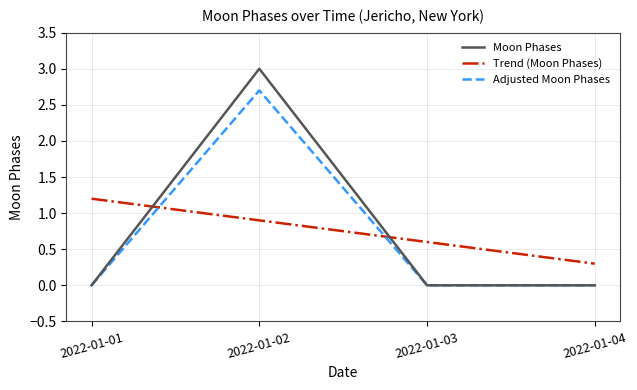

The value of Trend (Moon Phases) at 2022-01-02 is 0.9. True or false?

True